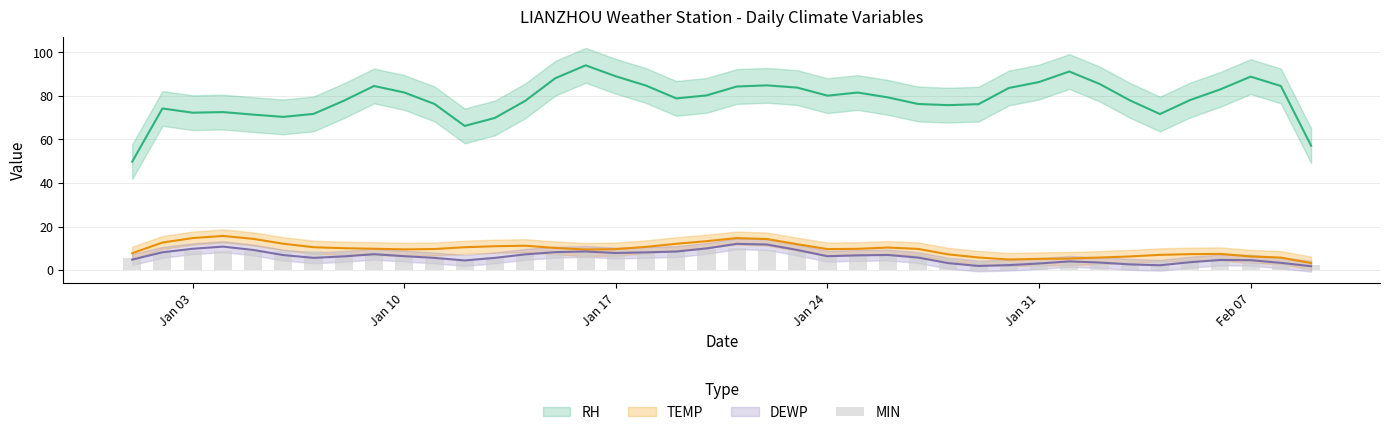

How many bars are there in total?

40